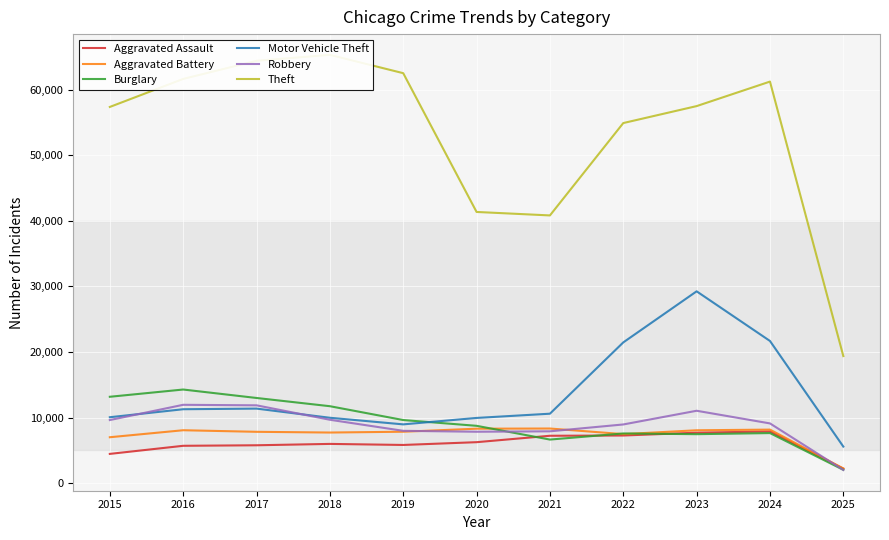

What is the greatest value displayed?

65289